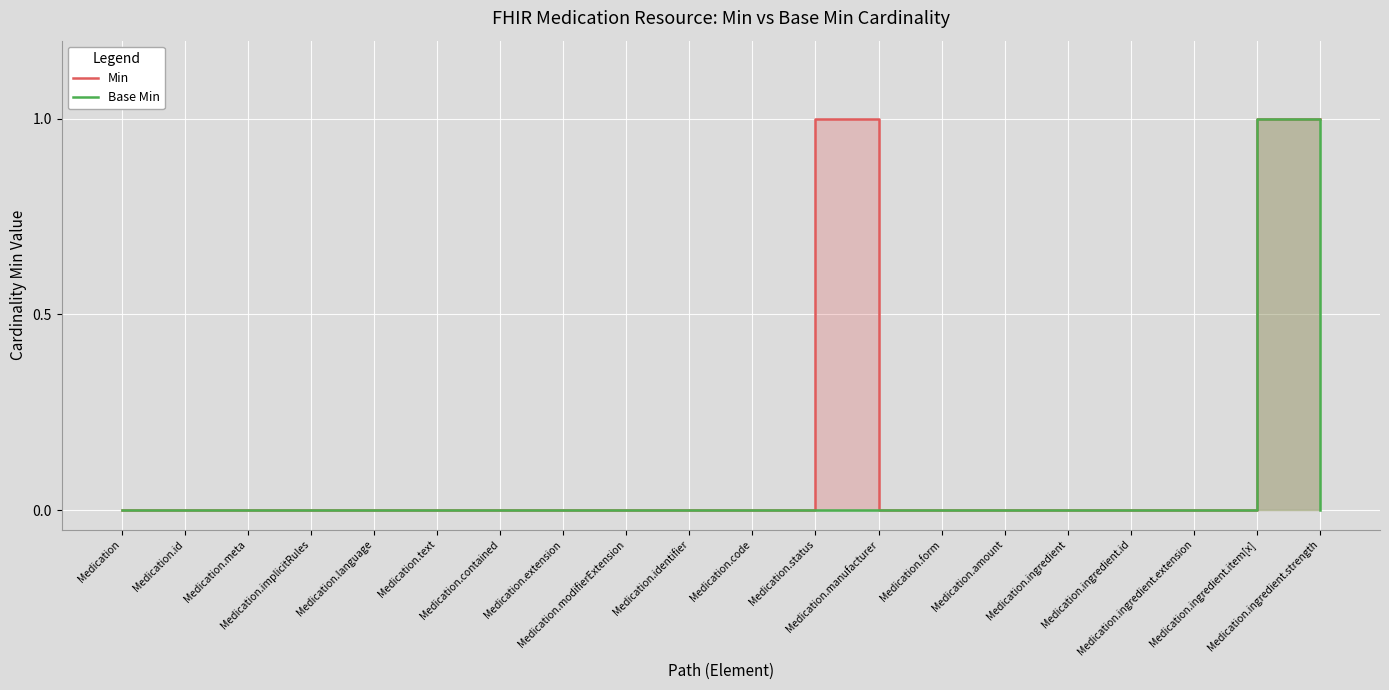

At Medication, list the series in order from largest to smallest.

Min, Base Min